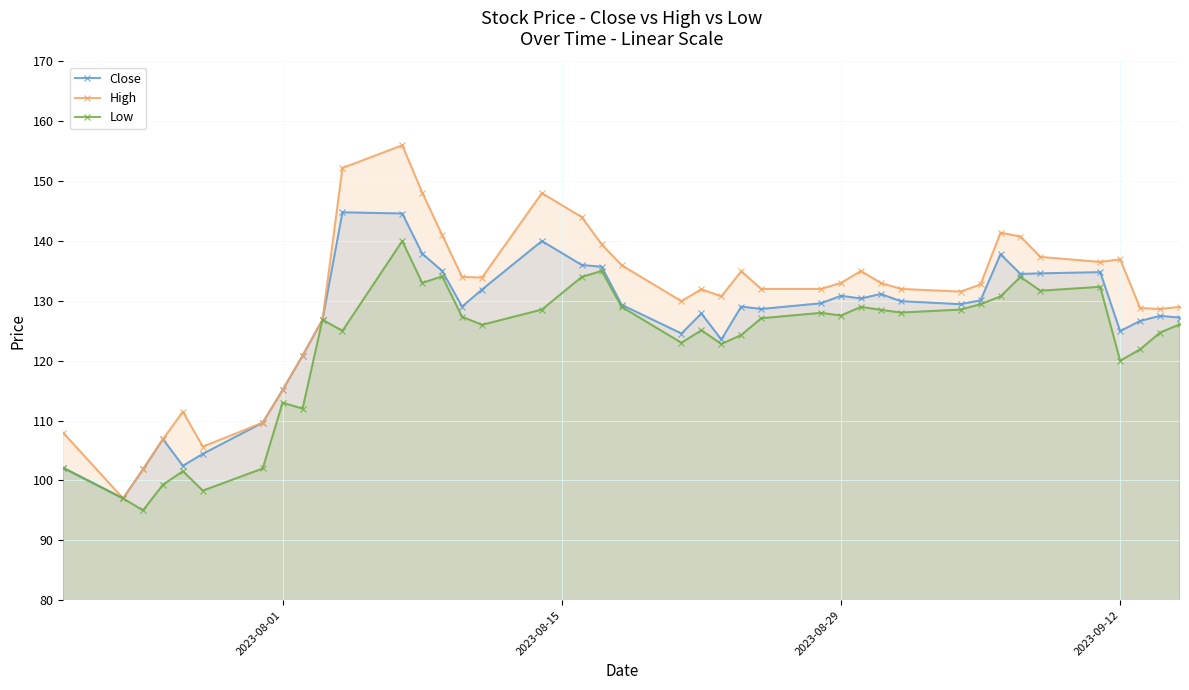

What are all the series names shown in the legend?

Close, High, Low